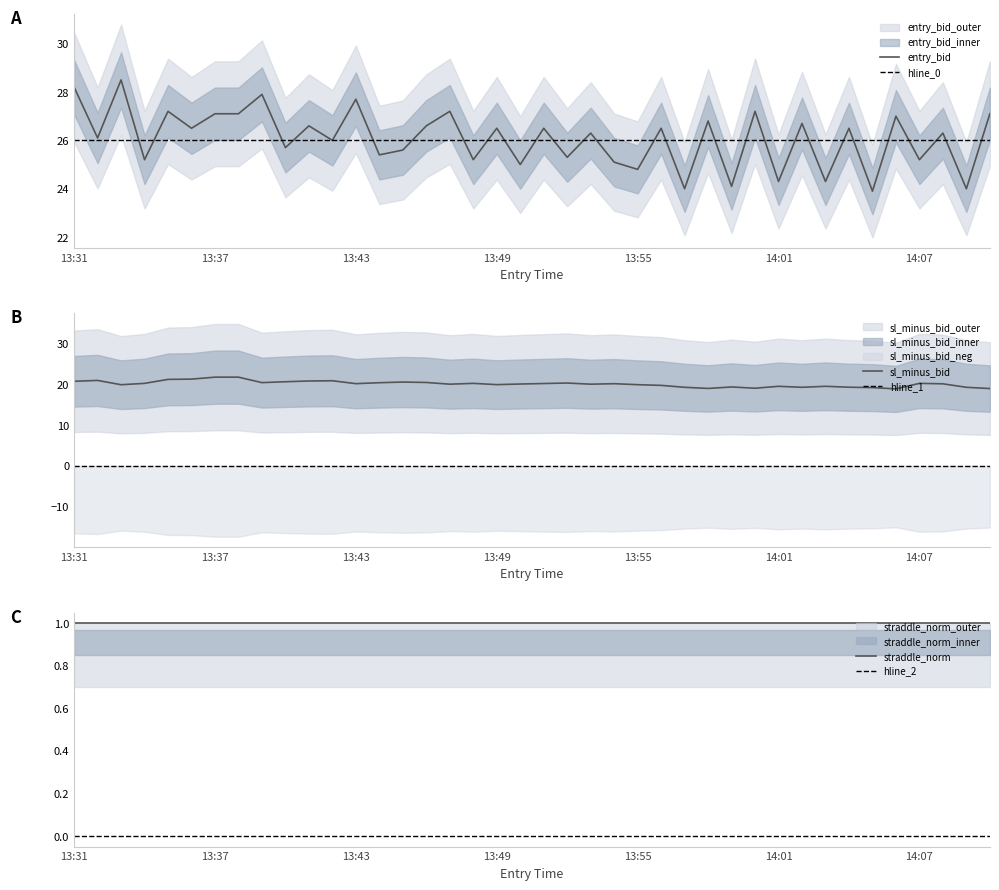

How many data points in entry_bid are less than 26?

16